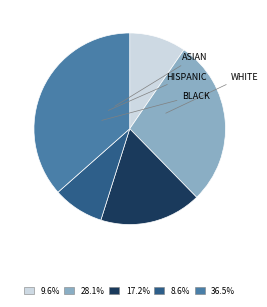

Is there a majority slice in this chart?

No